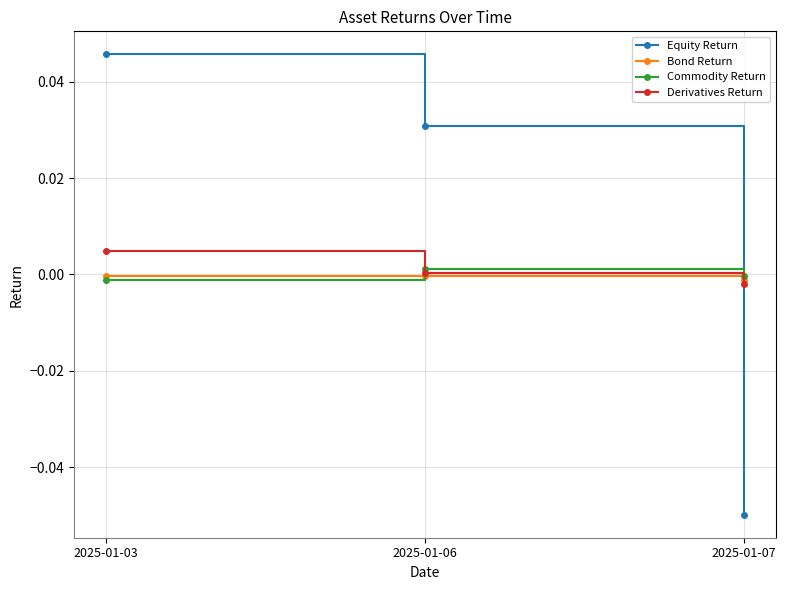

Does the chart have visible grid lines?

Yes